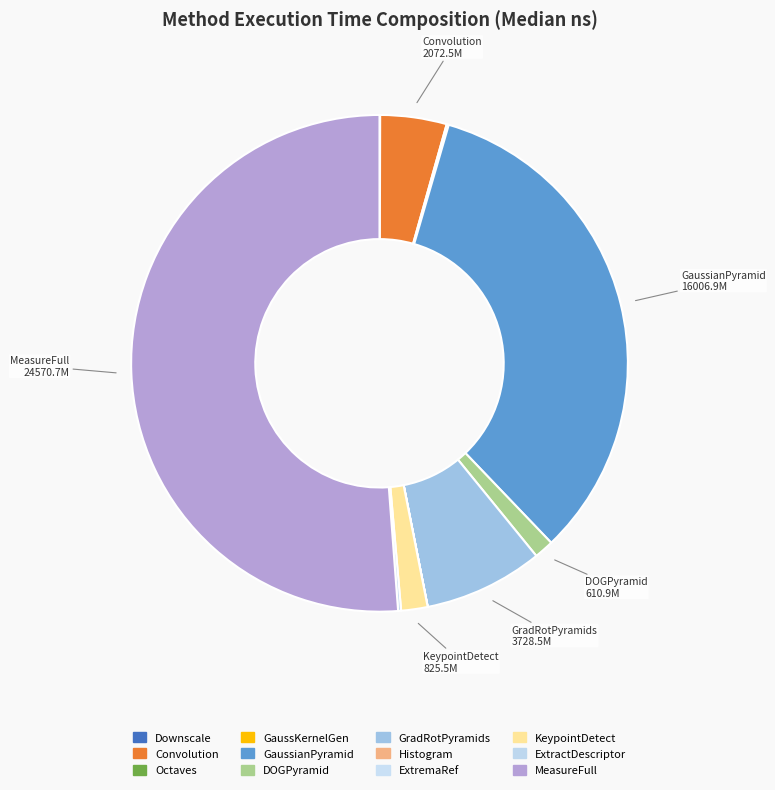

How many slices are in this pie chart?

12